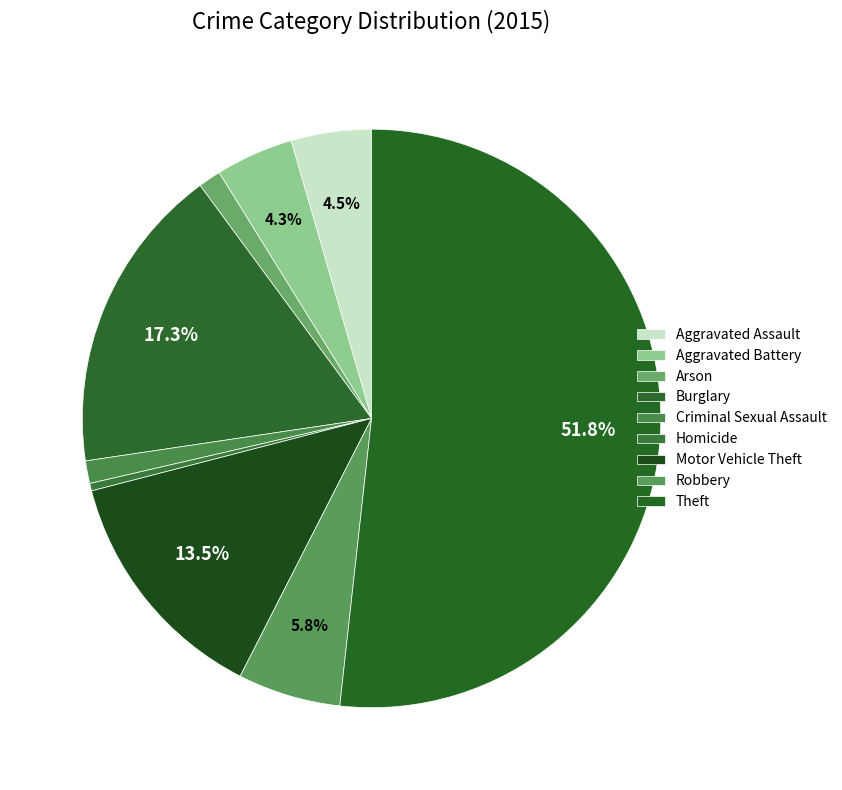

Count the number of slices in the pie.

9